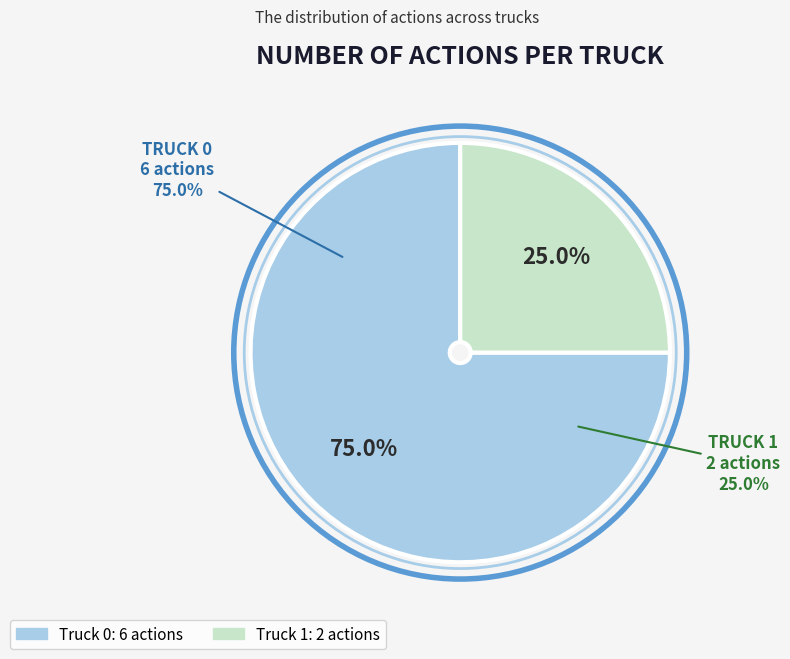

True or false: Truck 1 accounts for 36% of the total.

False